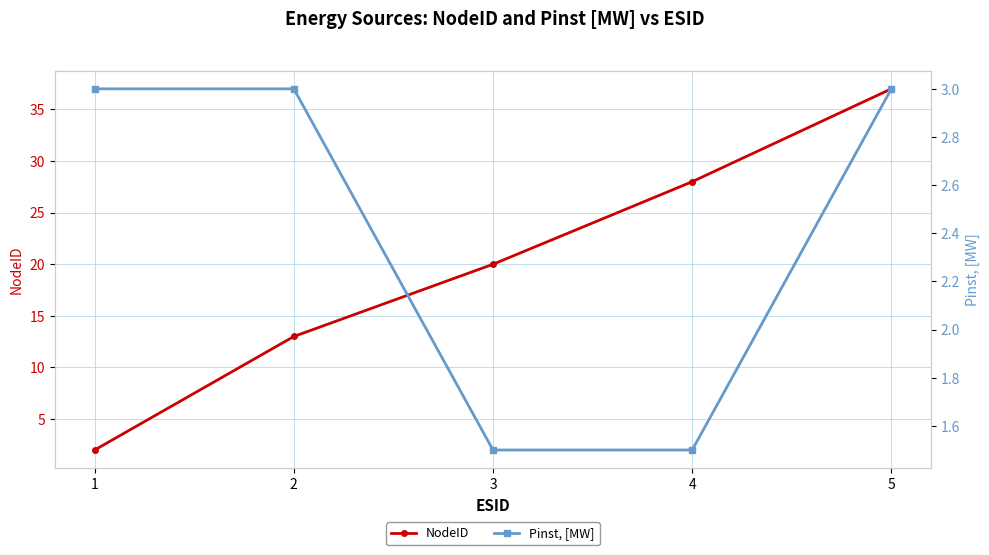

List the series in order of their overall mean, lowest first.

Pinst, [MW], NodeID